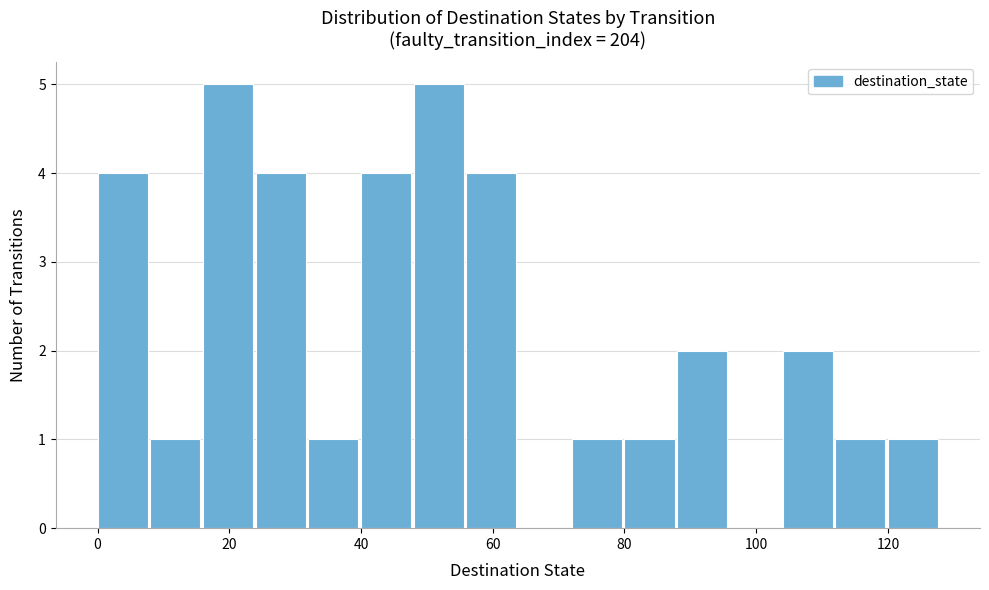

How tall is the bar that spans 120 to 128 on the x-axis? The values are not printed on the chart, so give them approximately, as read against the axis.

1